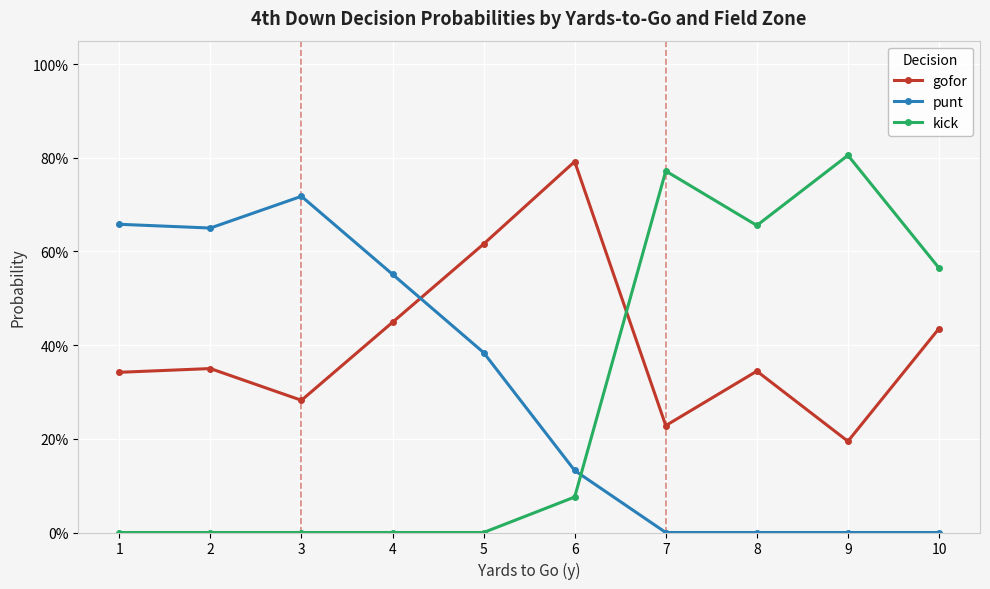

What are all the series names shown in the legend?

gofor, punt, kick